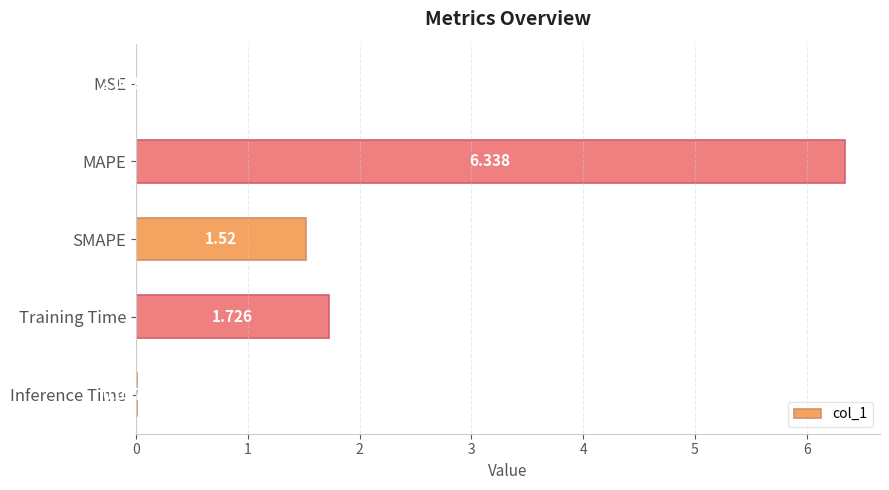

Which category has the highest value across all series?

MAPE